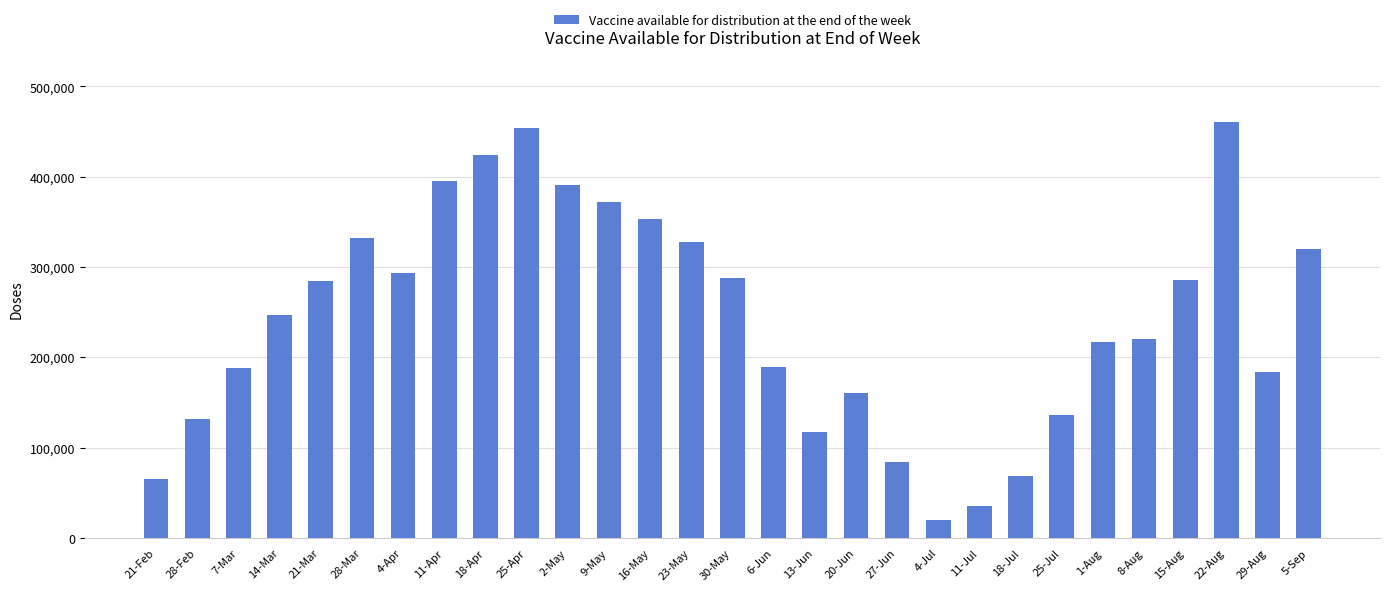

Between 15-Aug and 18-Jul, which is larger?

15-Aug